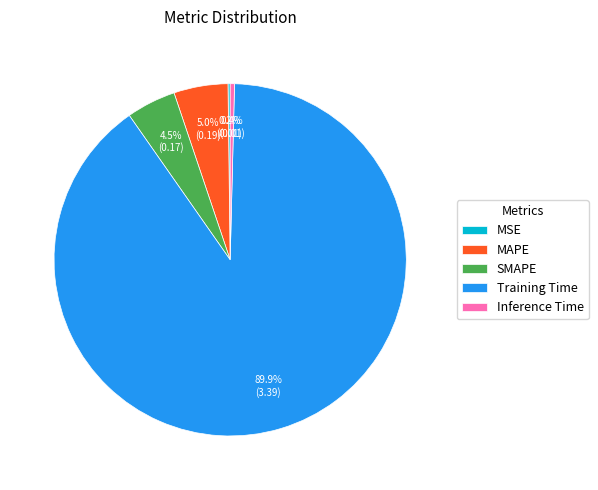

What is the largest slice in the pie chart?

Training Time